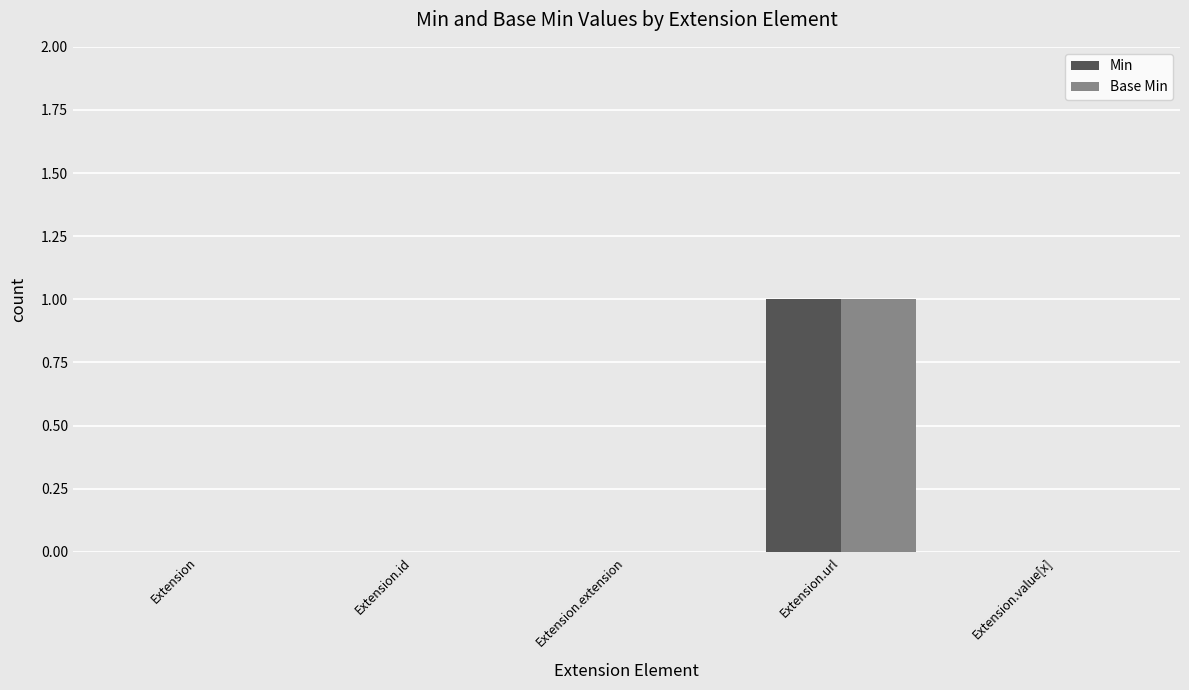

Are the bars horizontal?

No